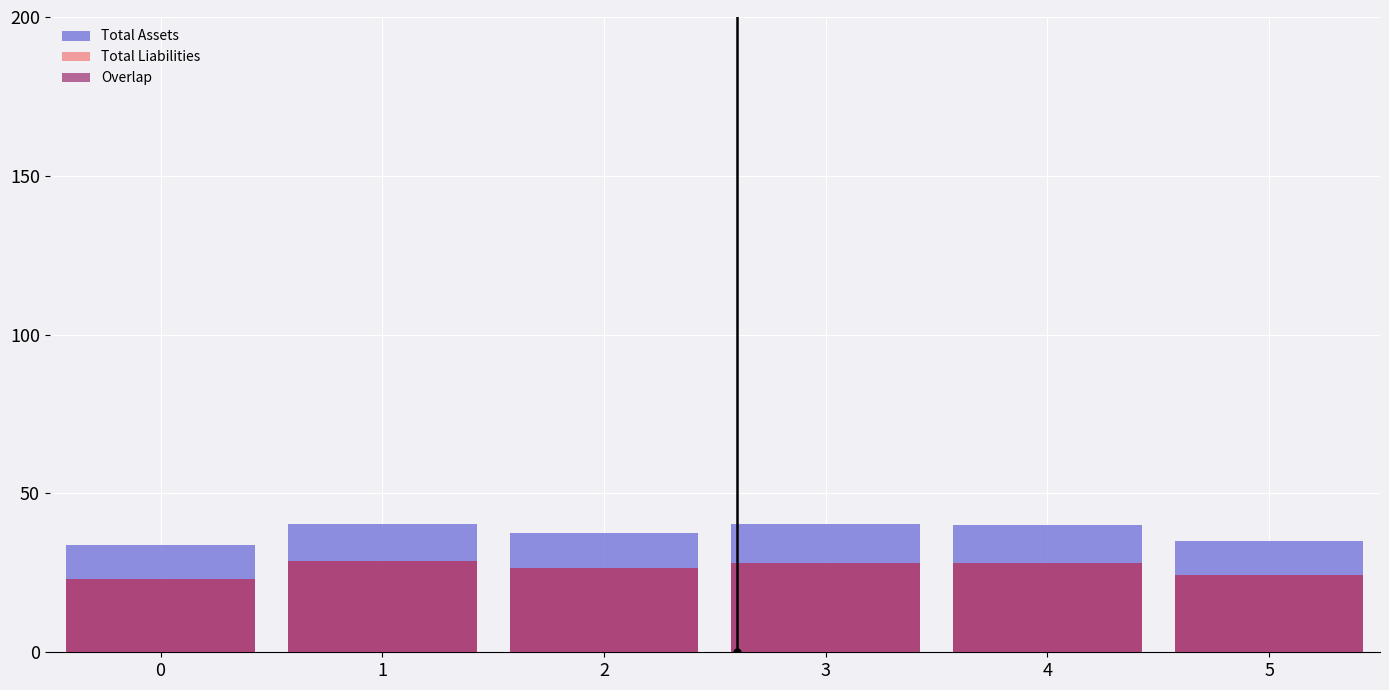

What is the value of the Total Assets bar at the 6th from the left?

35.0